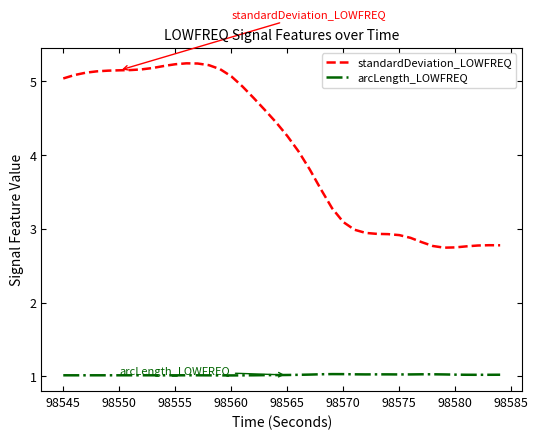

Which series has the largest total across all categories?

standardDeviation_LOWFREQ